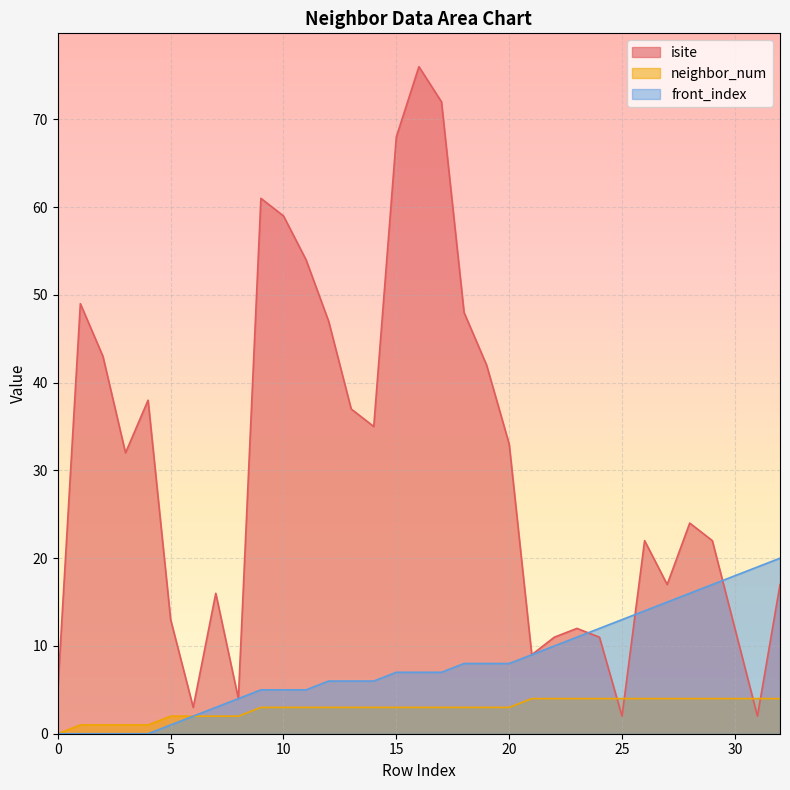

What is the value of the front_index point at the 7th from the left?

2